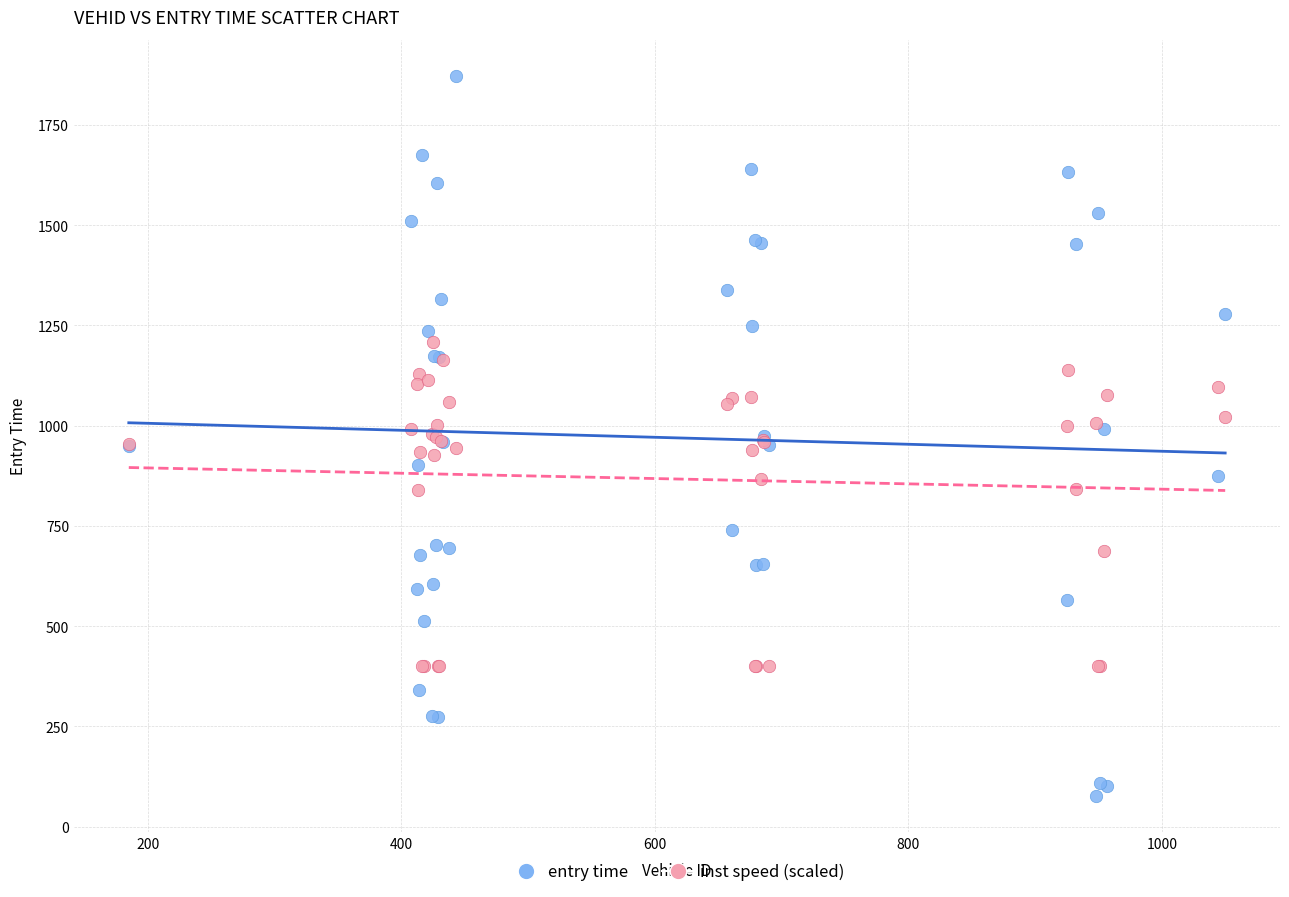

What is the X range (max minus min) for the scatter plot?

865.0